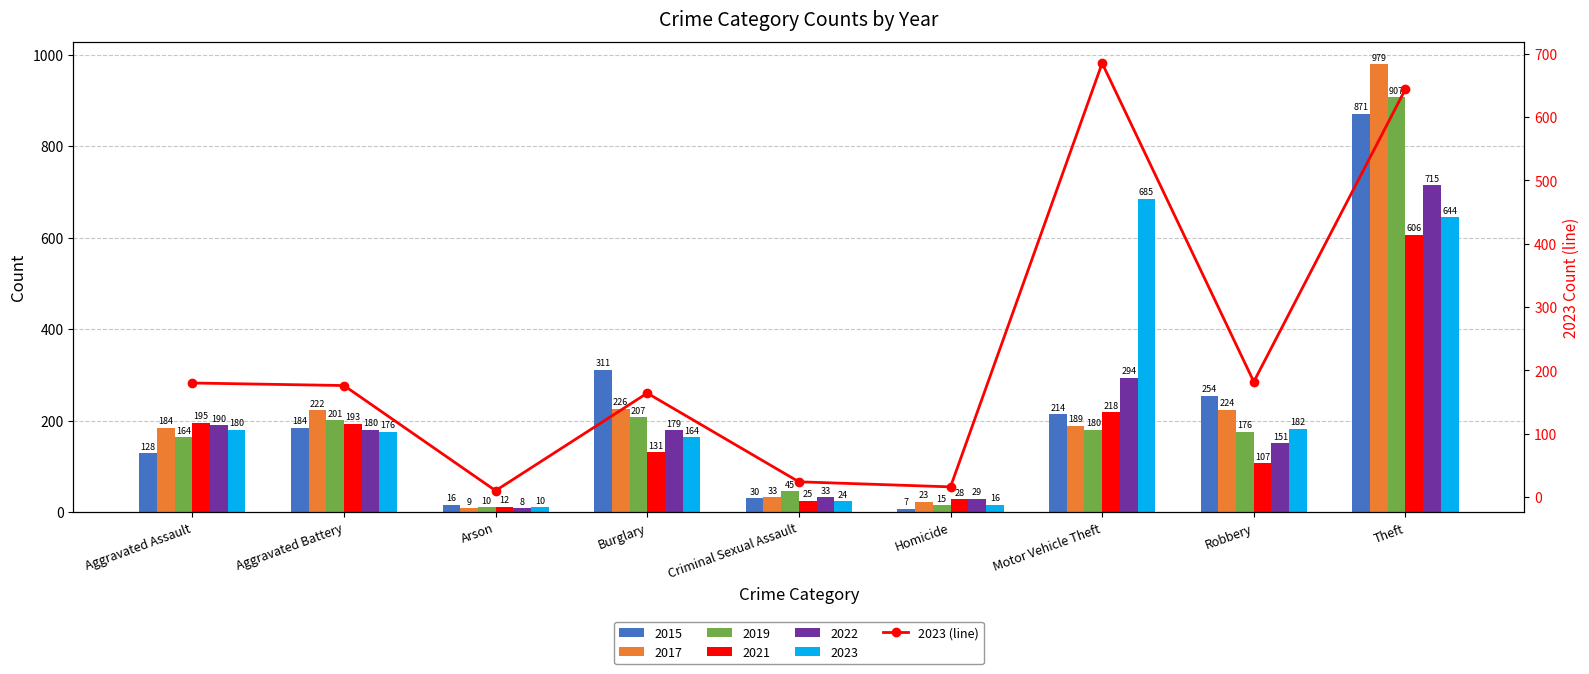

Is it true that the value at Aggravated Battery is 176?

True